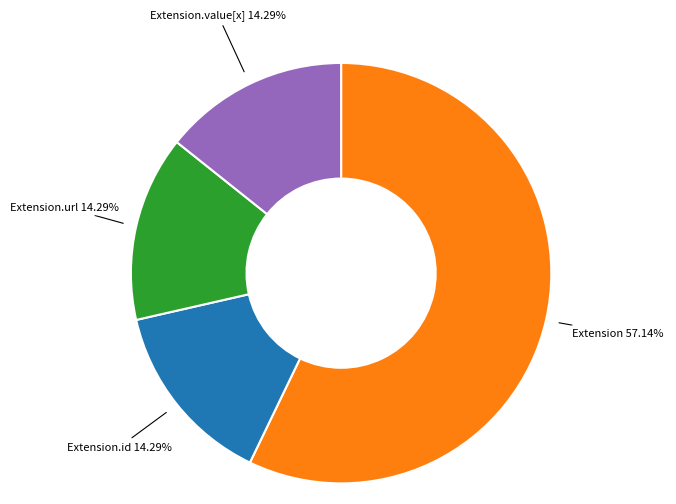

Does Extension.url represent more than half of the total?

No